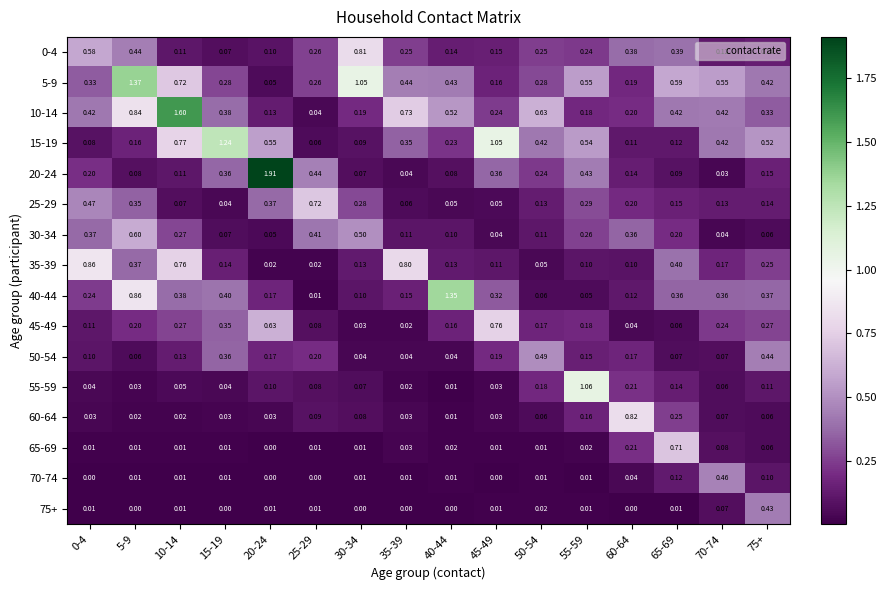

At how many categories does at least one series exceed 1?

8